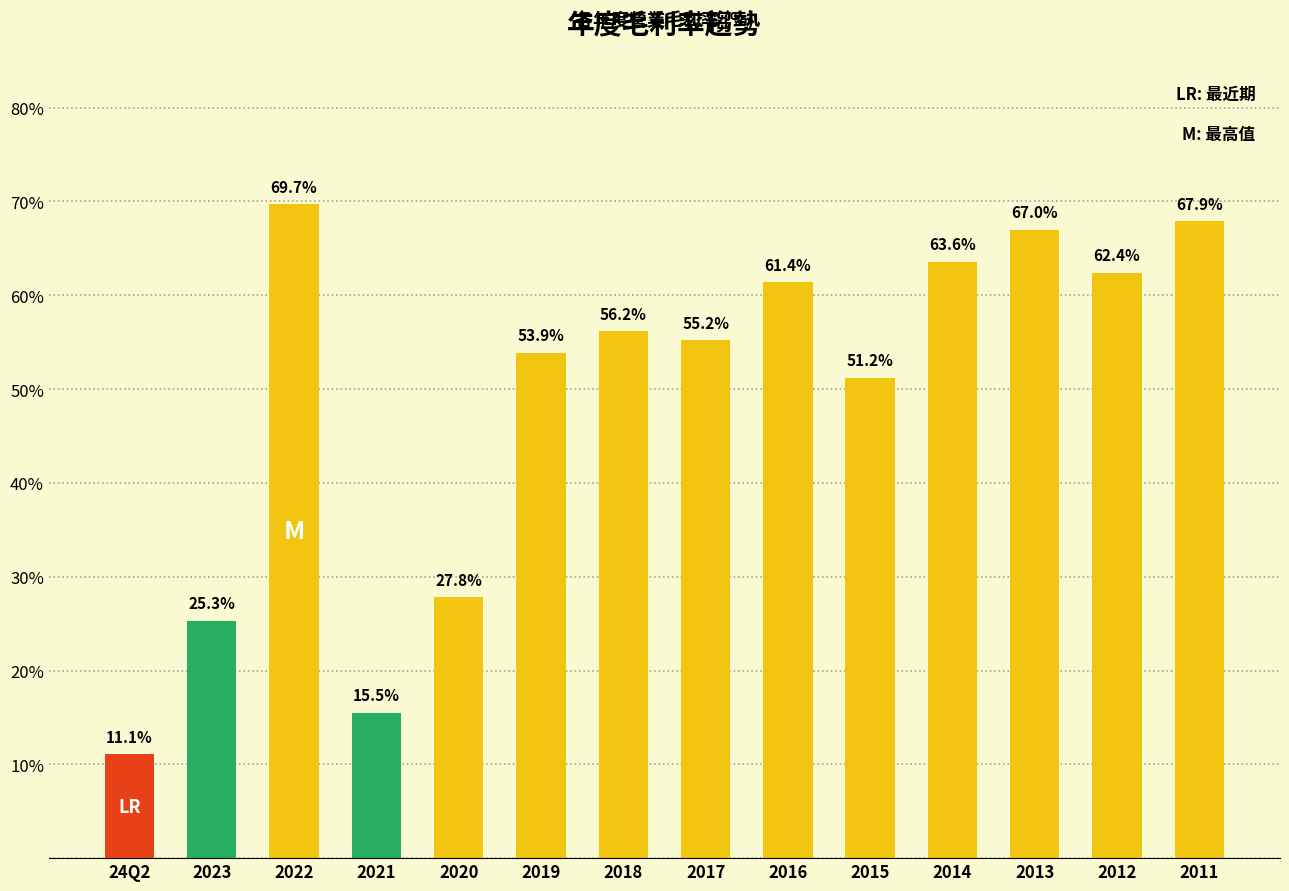

At which label does the data first exceed 56?

2022